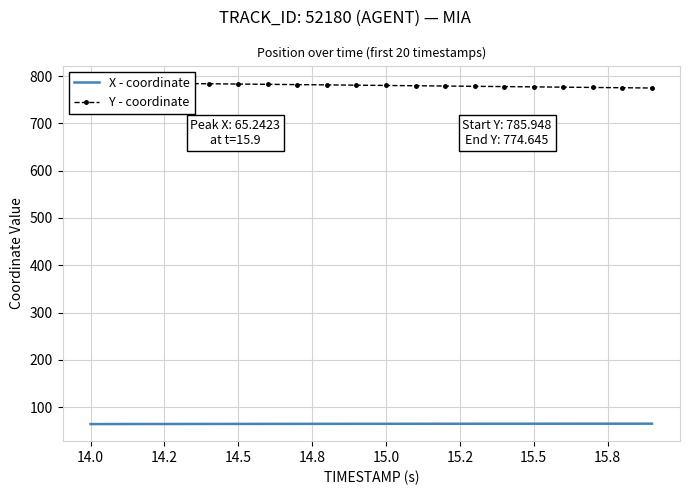

What is the average value of the Y - coordinate series?

780.3